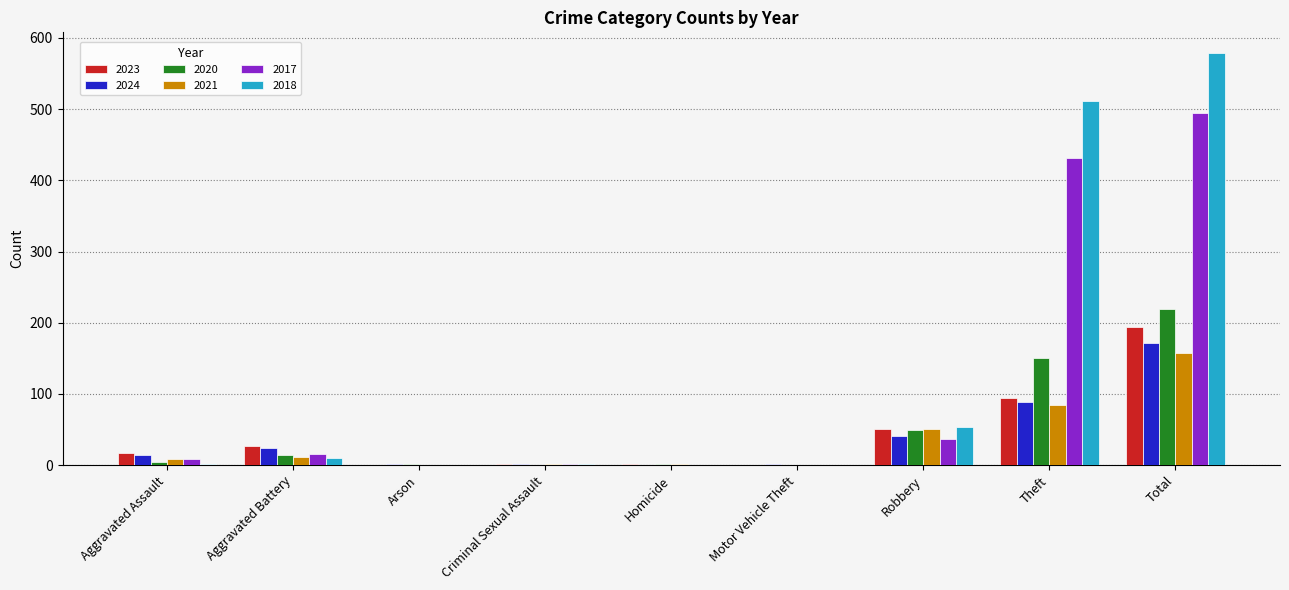

How many groups of bars are there?

9